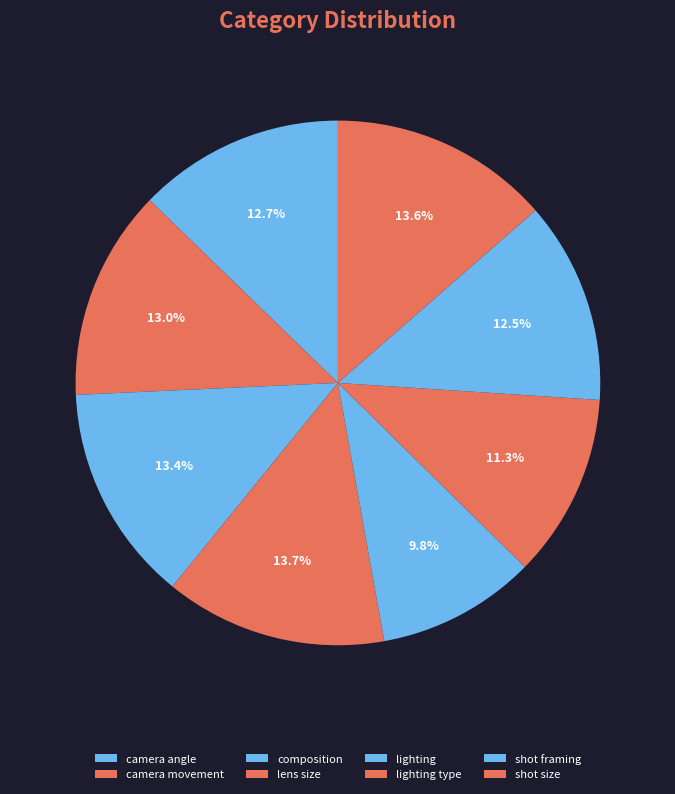

To the nearest percent, what is the combined percentage of camera movement and shot framing?

25%